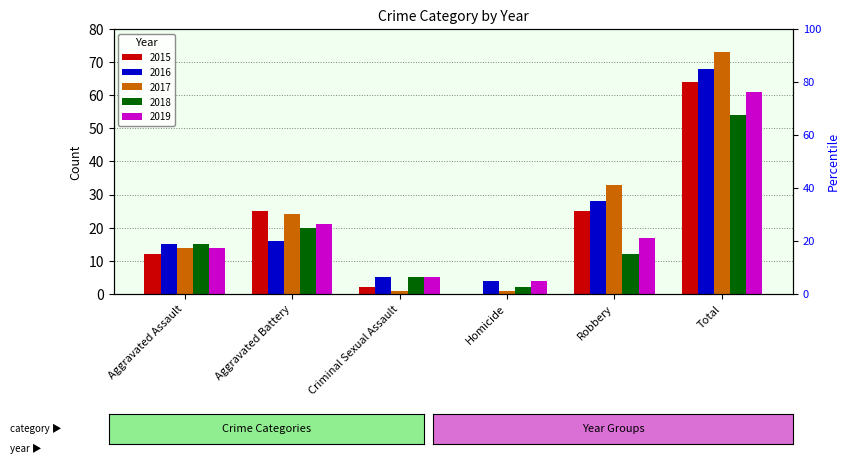

What is the difference between the 2015 values at Criminal Sexual Assault and Total?

62